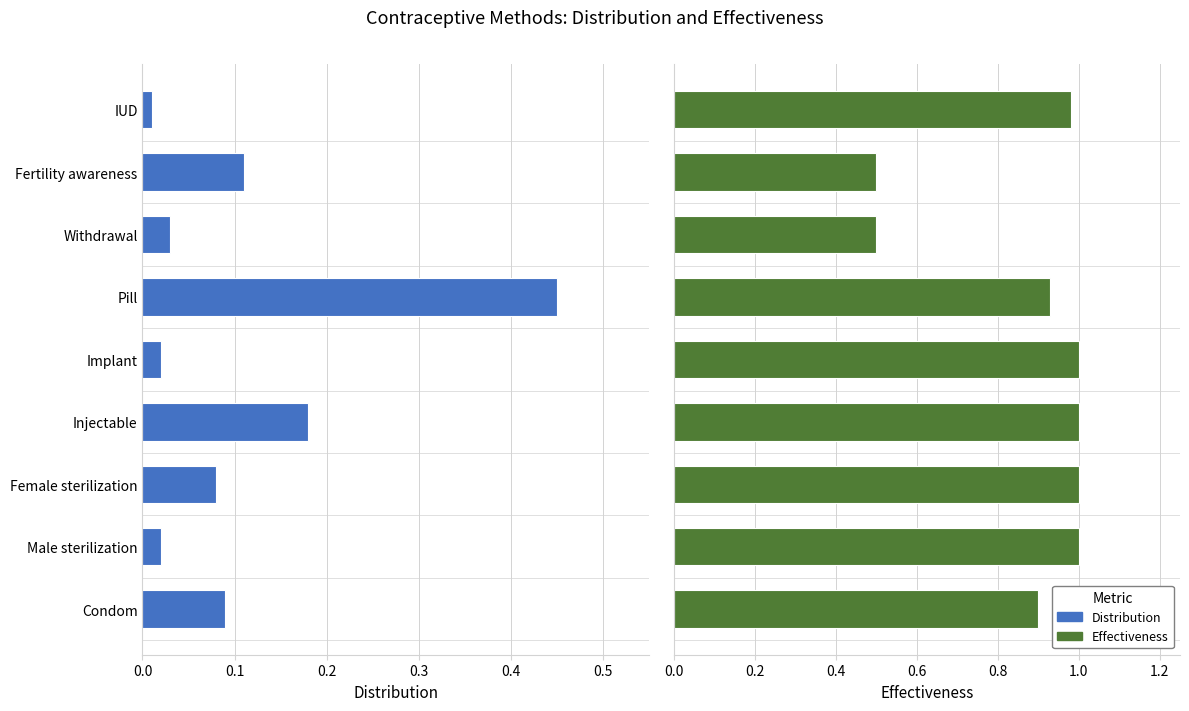

At Injectable, list the series in order from smallest to largest.

Distribution, Effectiveness